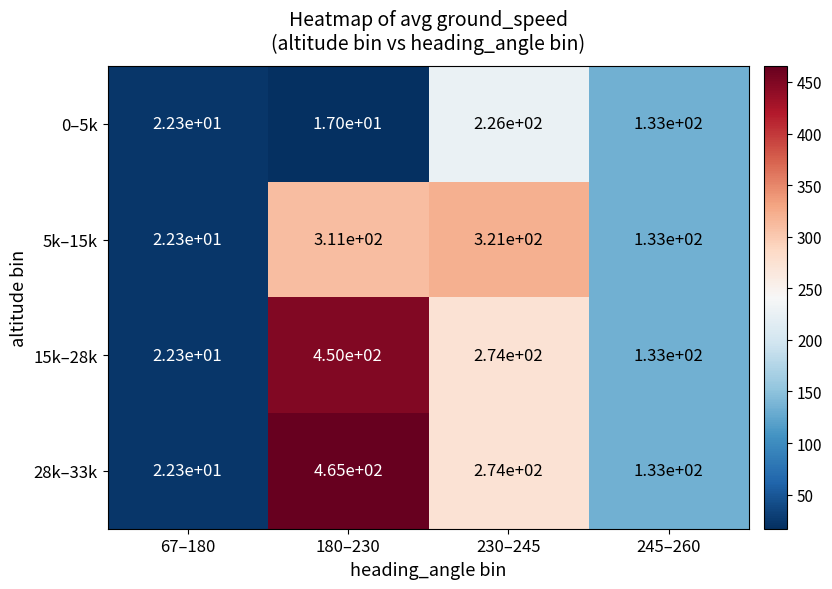

What is the total value across all series at 180–230?

1243.0